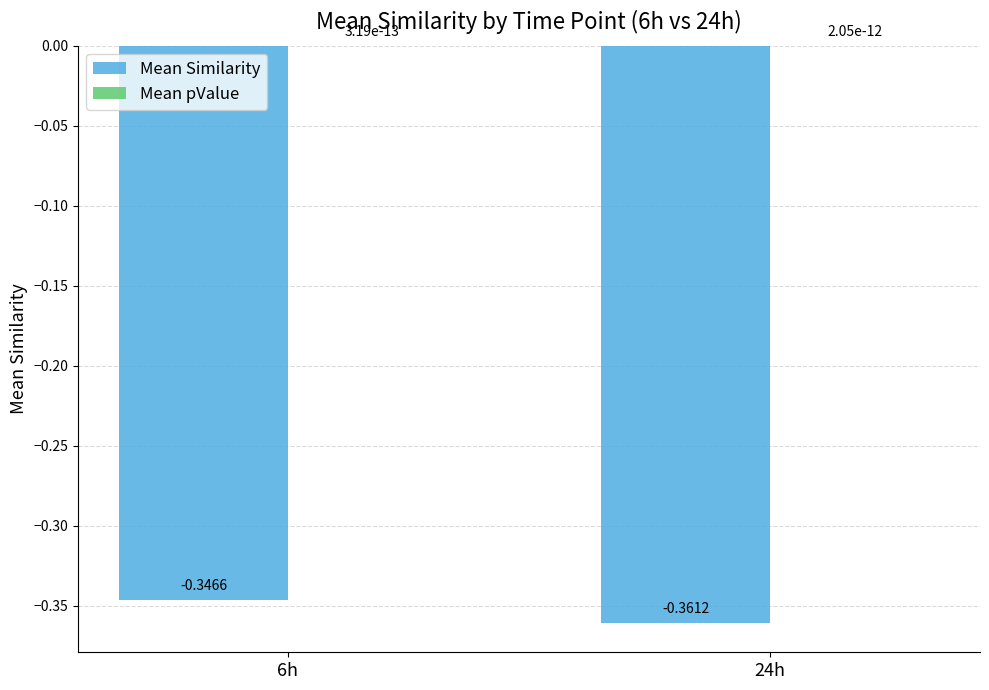

Which series changed the most between 6h and 24h?

Mean Similarity